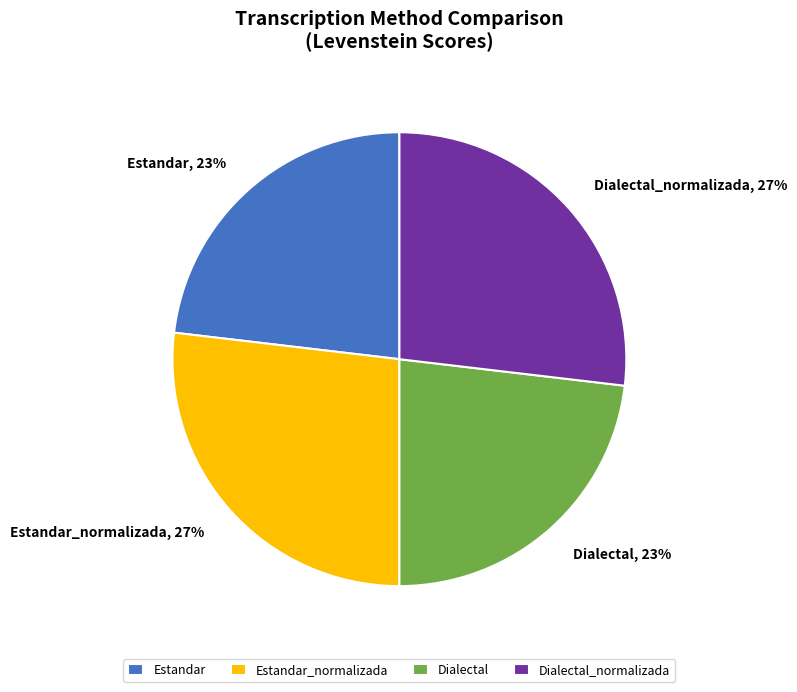

Does any single category account for the majority?

No